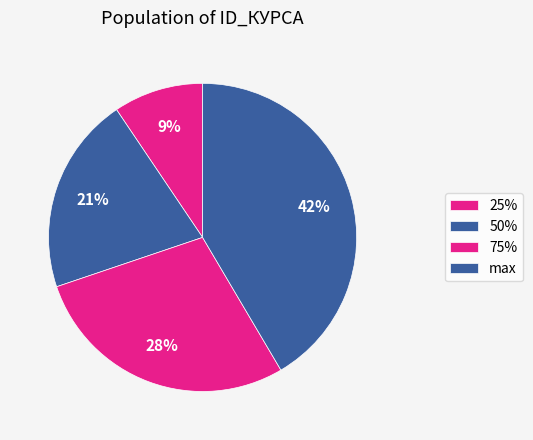

What is the change in value from 25% to 50%?

+6